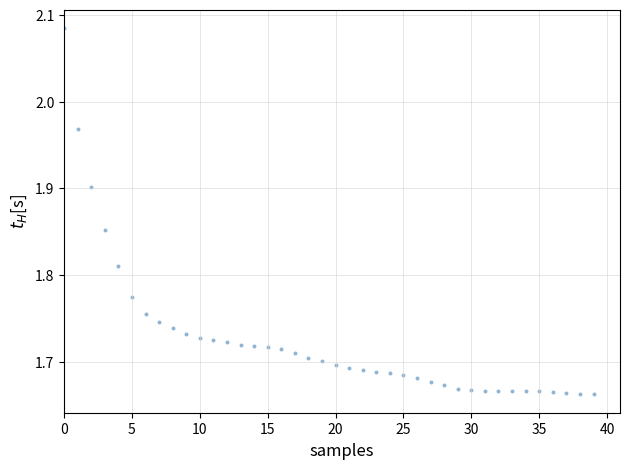

What is the range of Y values (max minus min)?

0.4